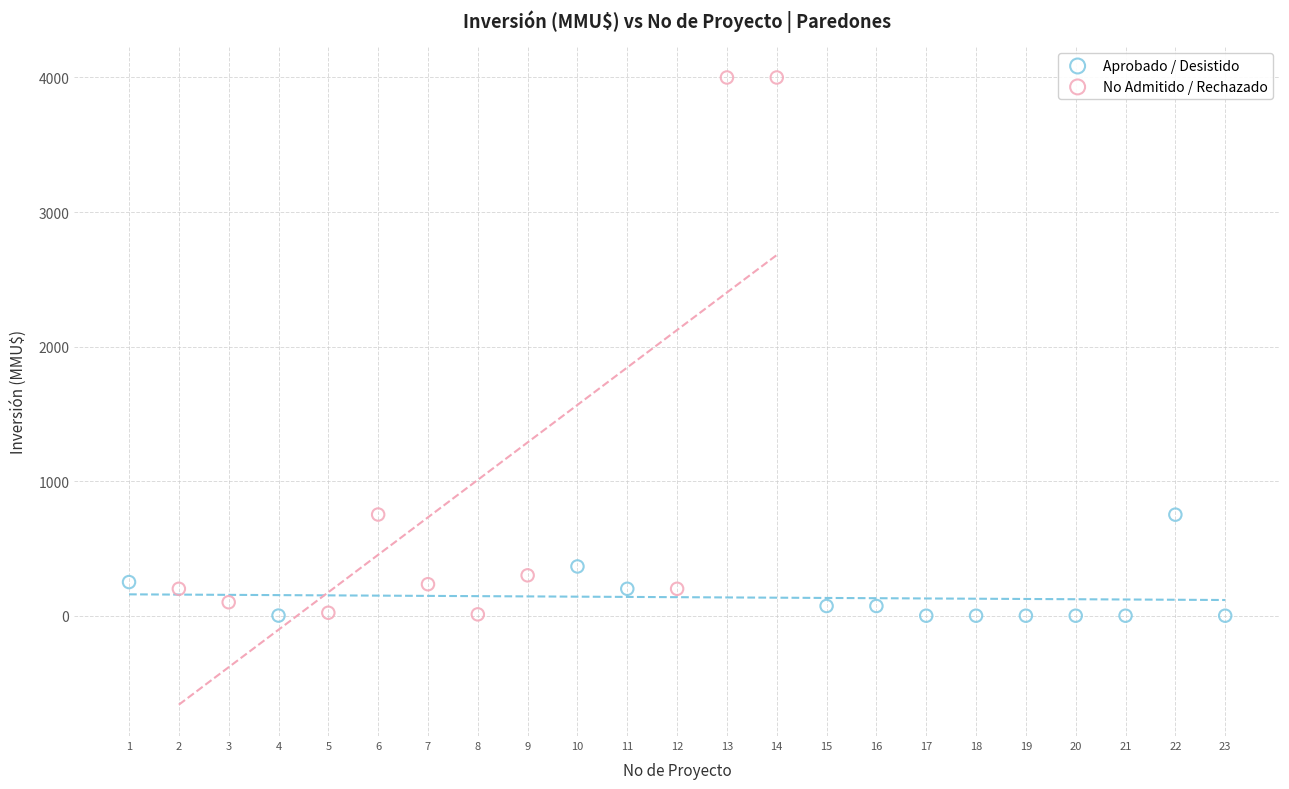

Which series has the widest spread of Y values?

No Admitido / Rechazado